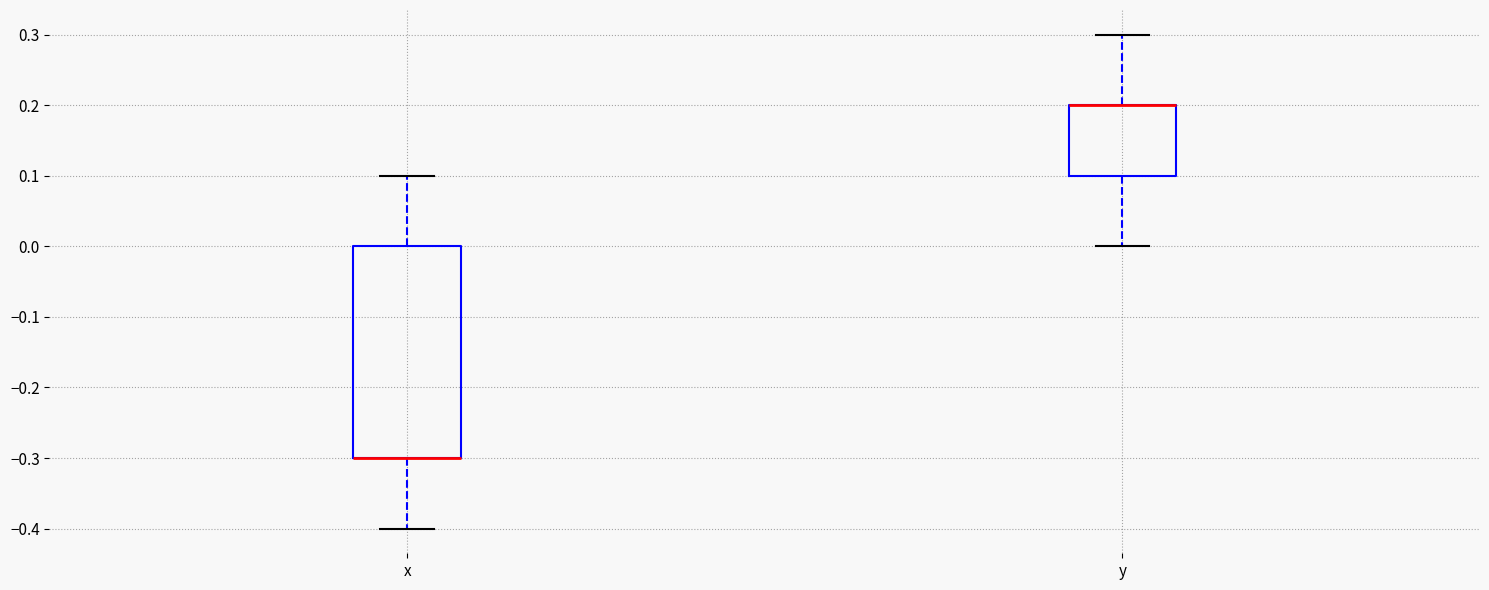

Comparing the boxes themselves (not the whiskers), which one is the tallest?

x